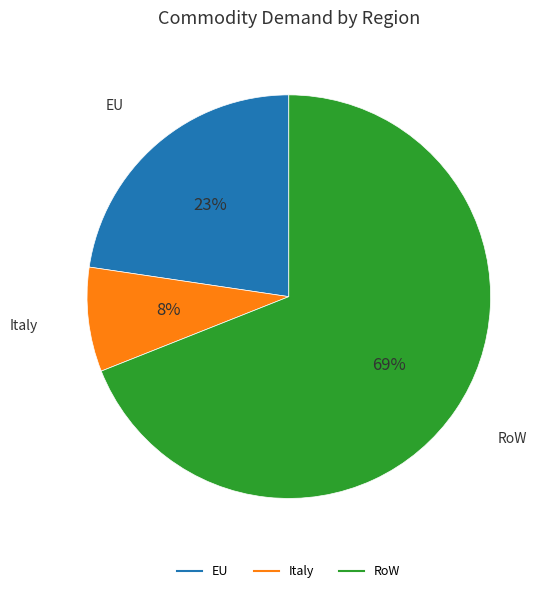

Which has a higher value, Italy or RoW?

RoW